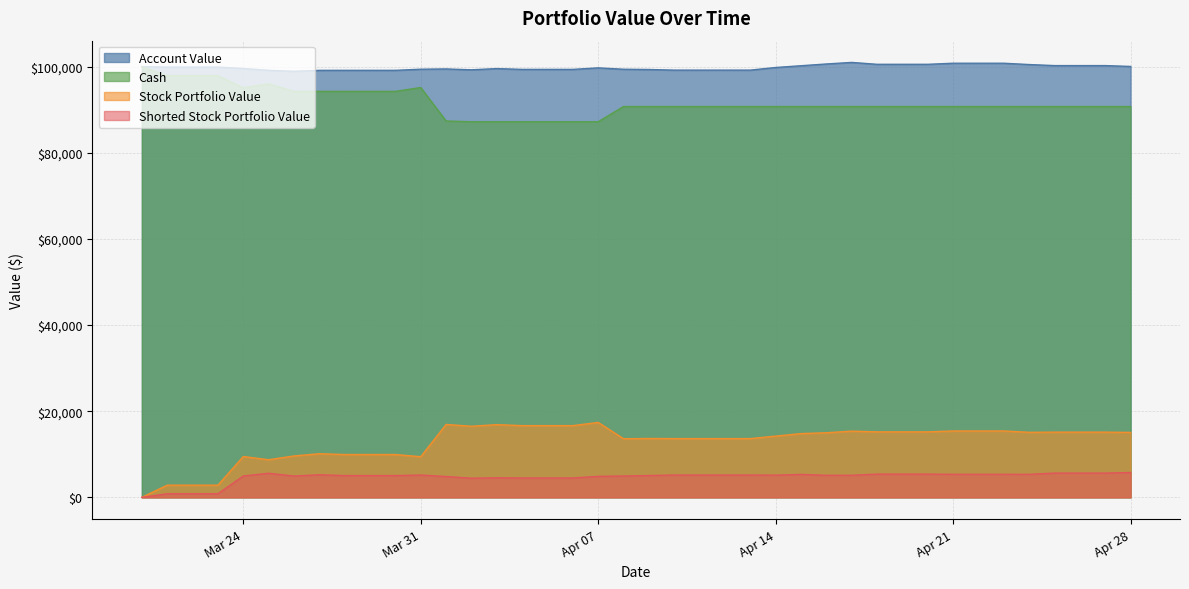

How many series are shown in this chart?

4